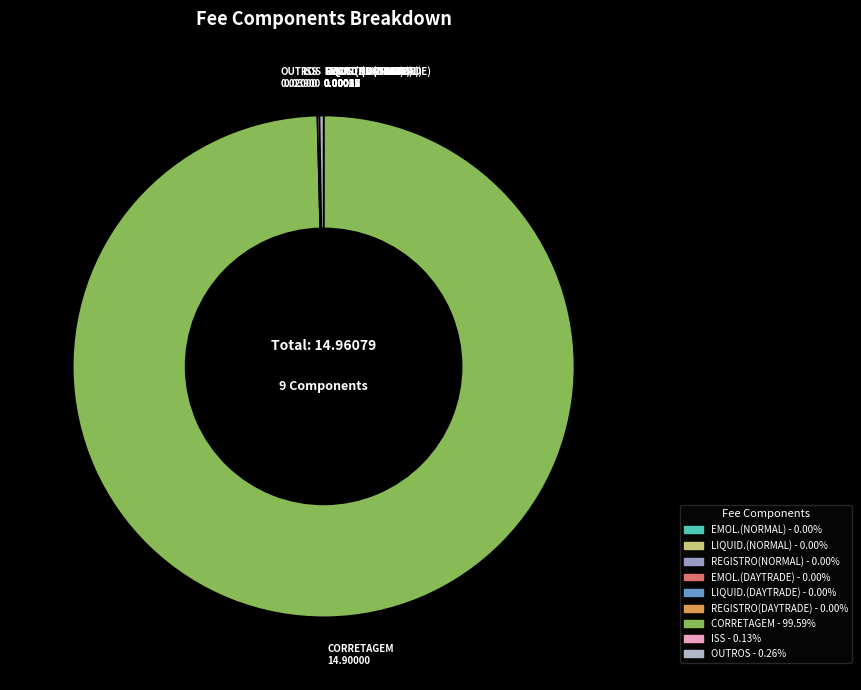

Is there a majority slice in this chart?

Yes